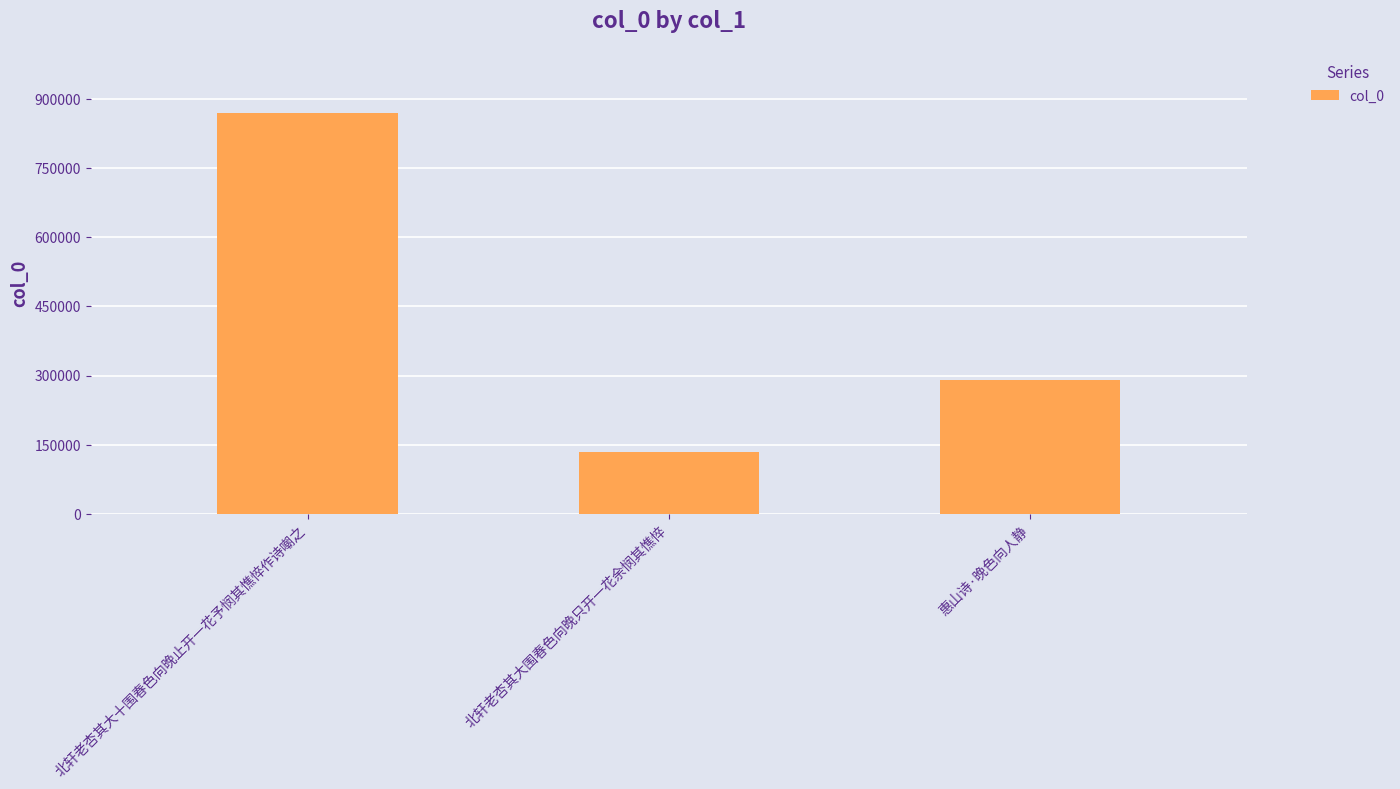

What value does the data have at 北轩老杏其大围春色向晚只开一花余悯其憔悴, to the nearest 10?

133930